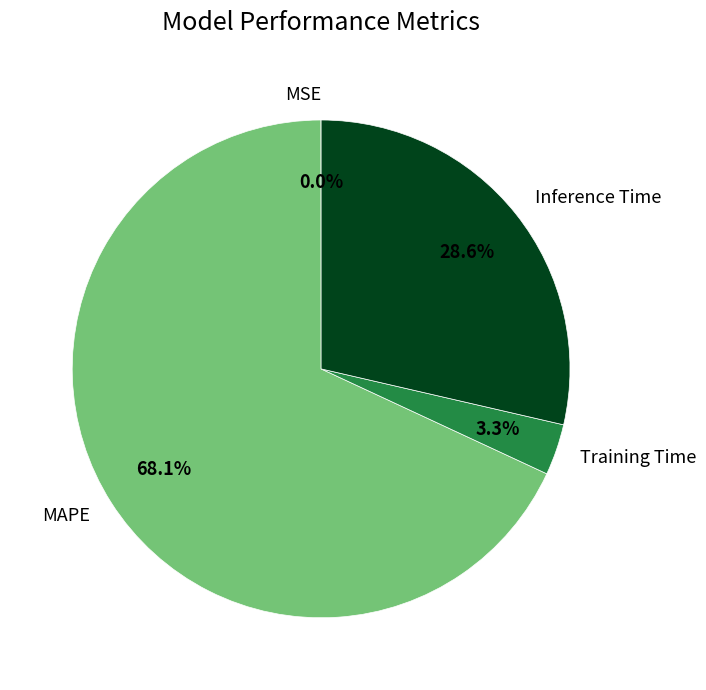

Does any single category account for the majority?

Yes